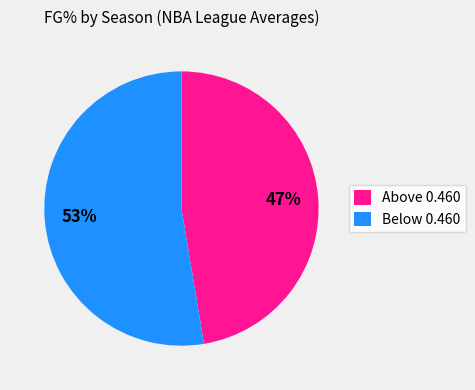

To the nearest percent, what percentage of the pie is Above 0.460?

47%